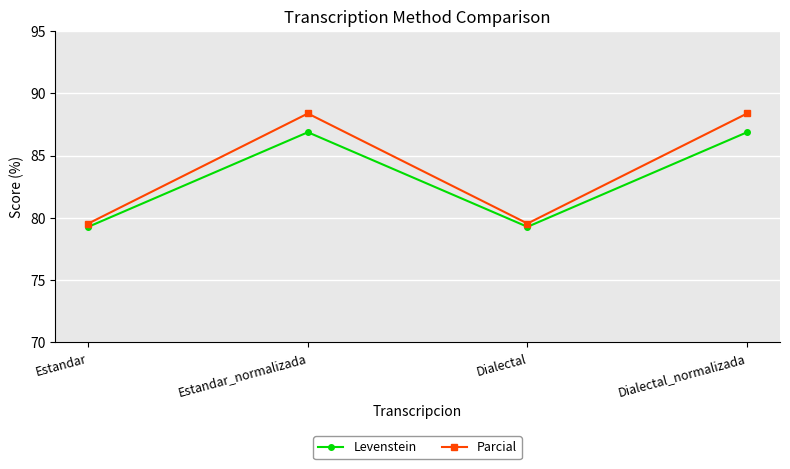

What is the spread (max minus min) of values at Dialectal_normalizada?

1.5